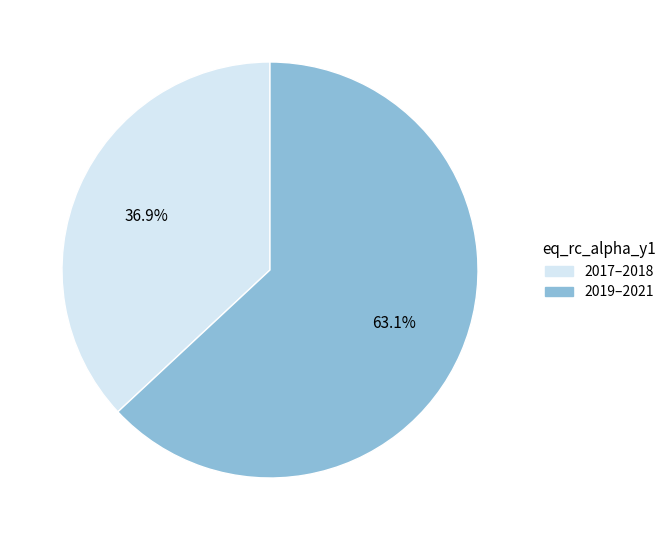

Approximately how many times larger is the value at 2019–2021 compared to 2017–2018?

1.7